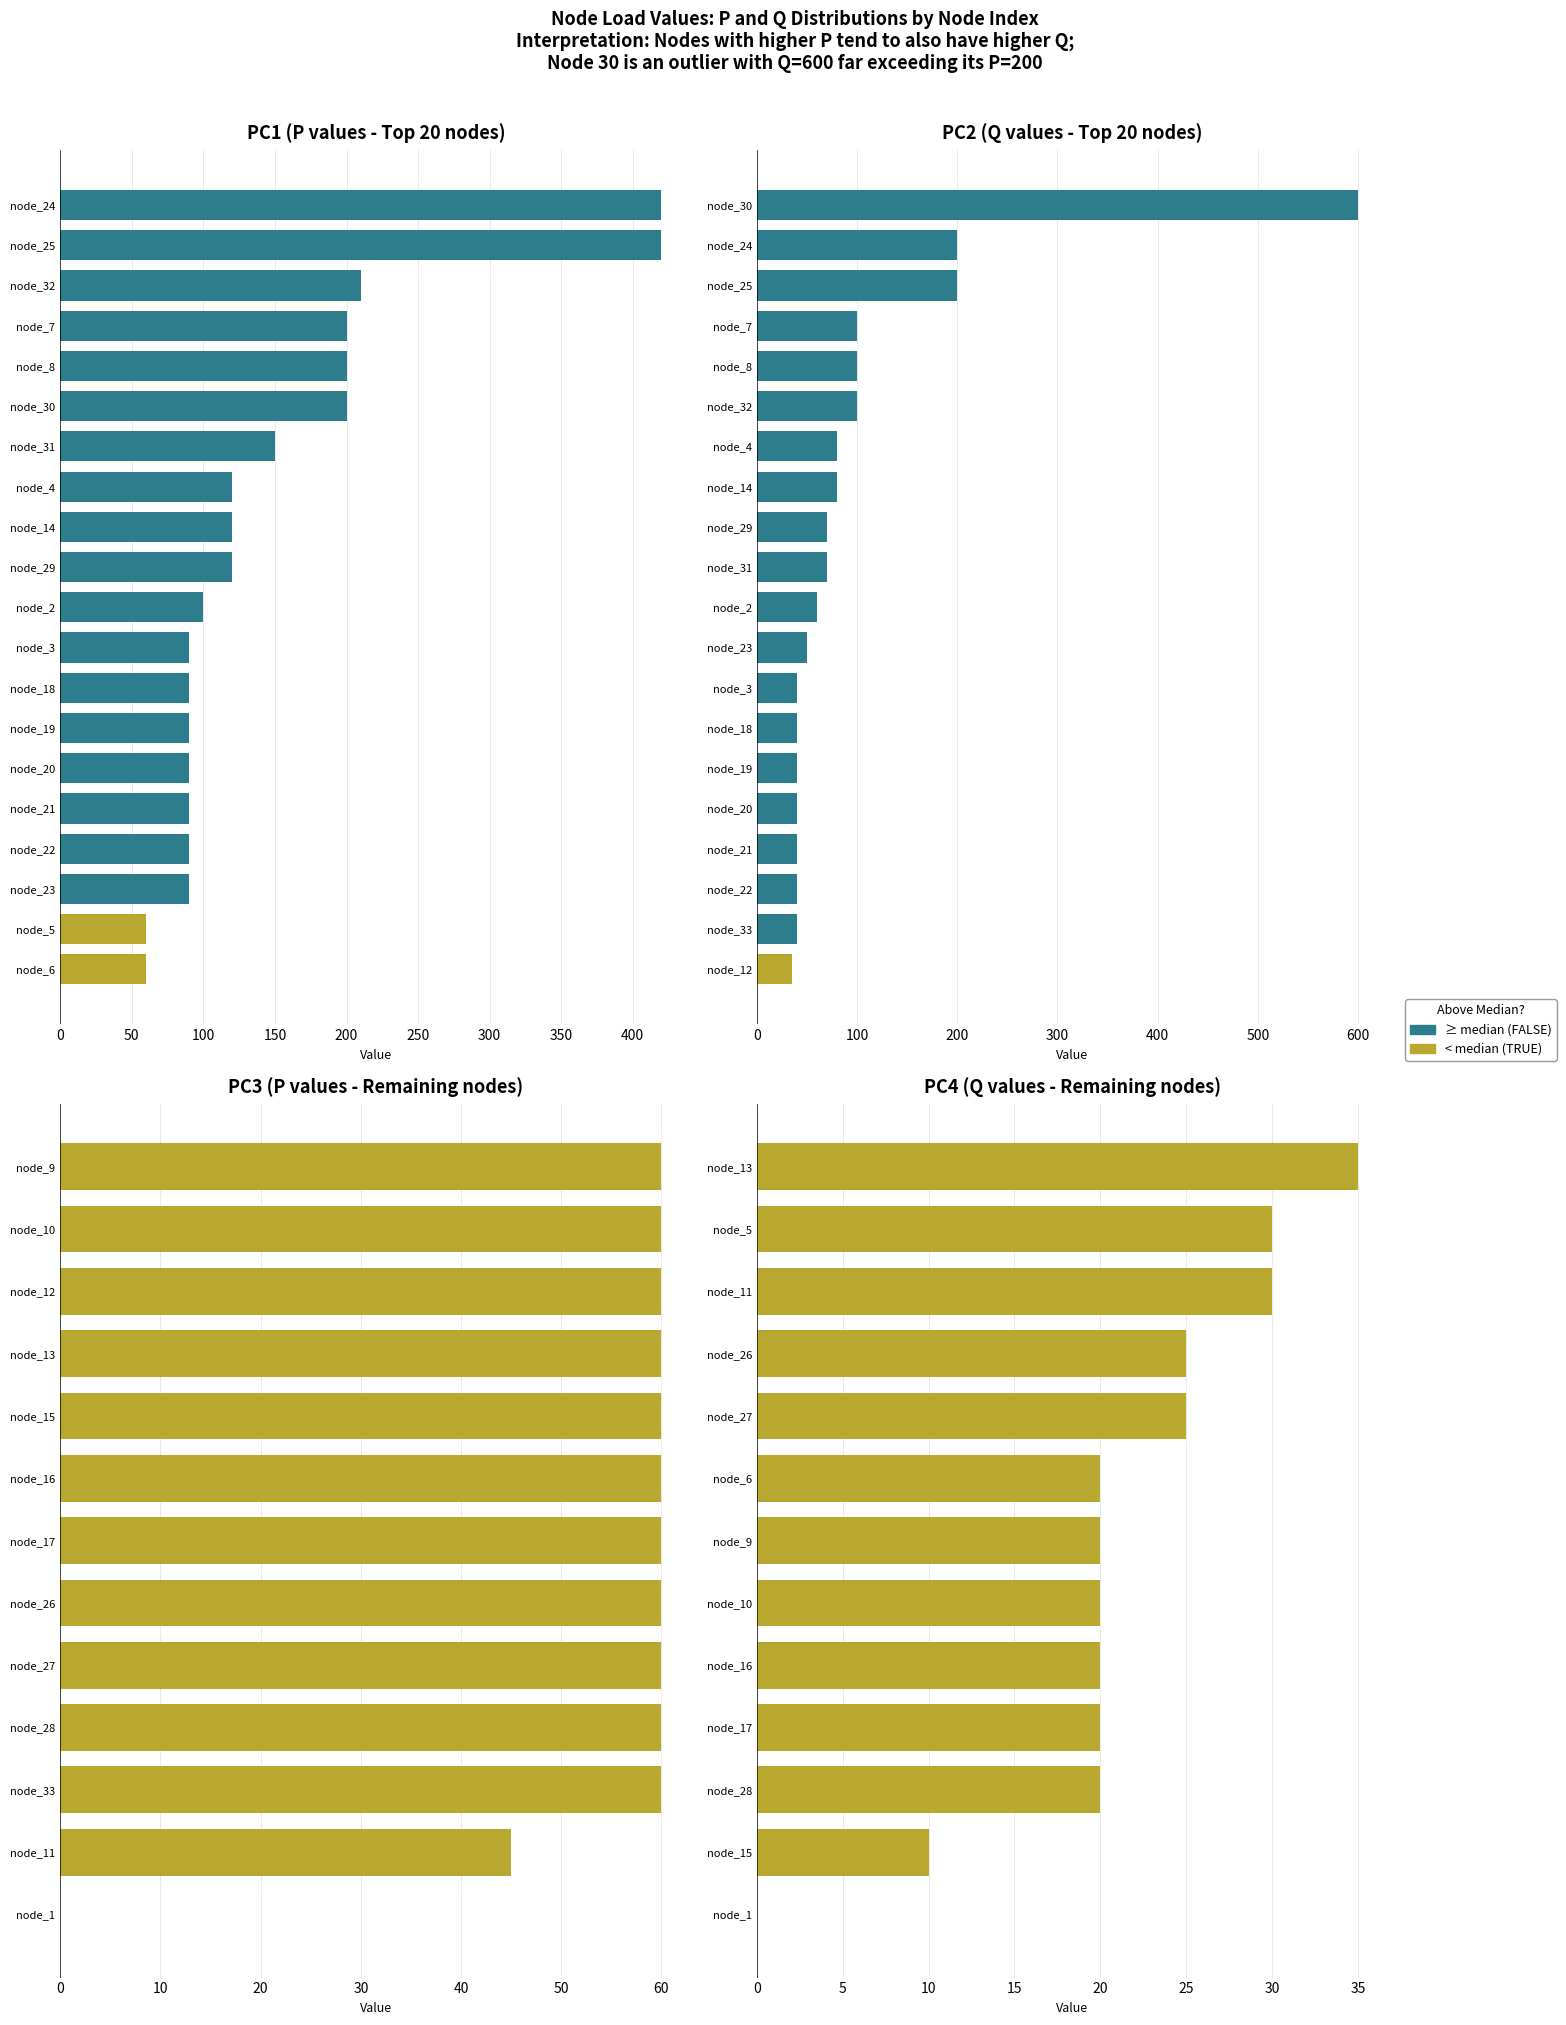

What is the average value of the P series?

113